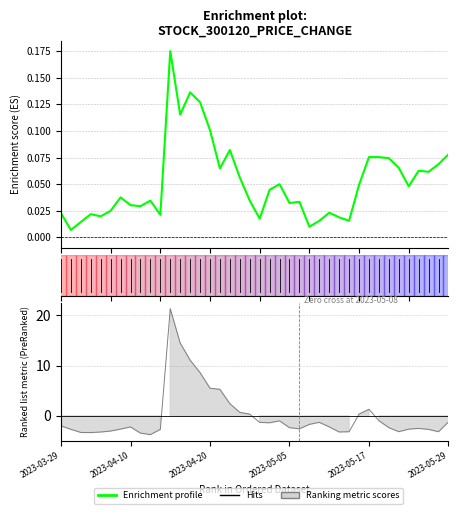

The Enrichment profile series shows 0.1 at 37. True or false?

True